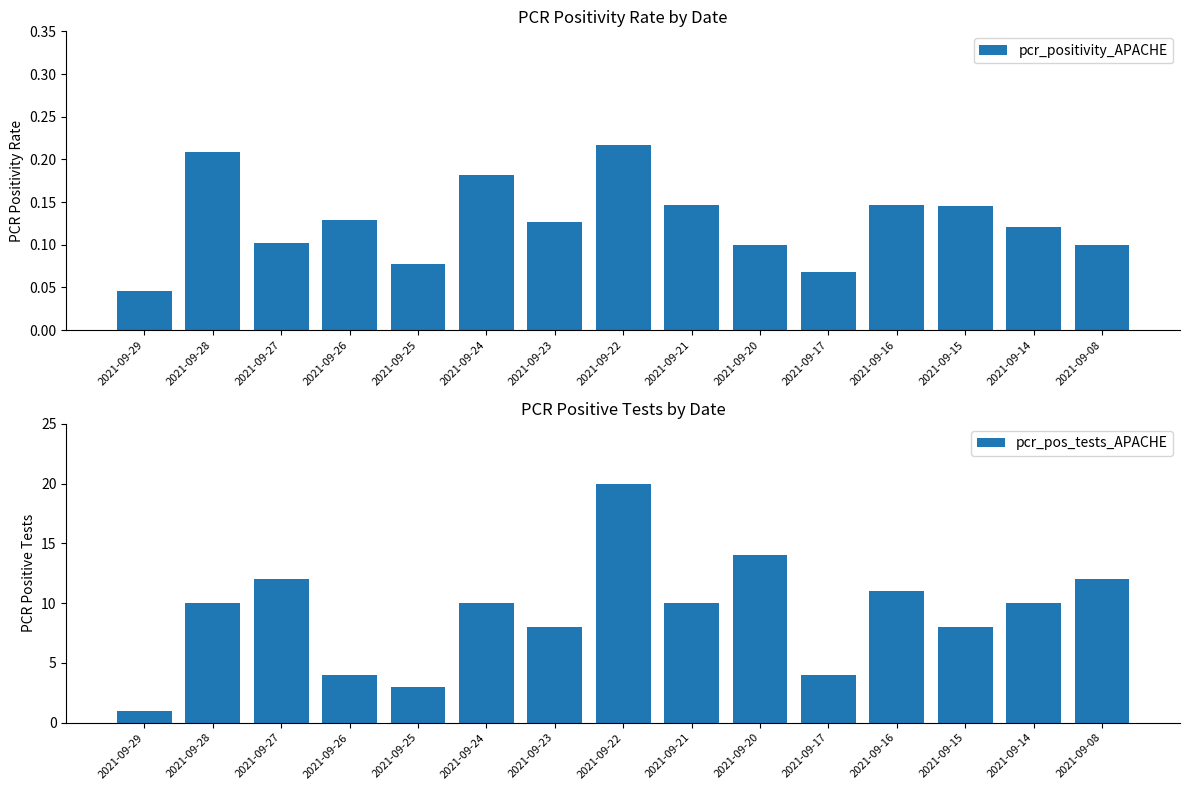

The pcr_positivity_APACHE series shows 0.2 at 2021-09-15. True or false?

False